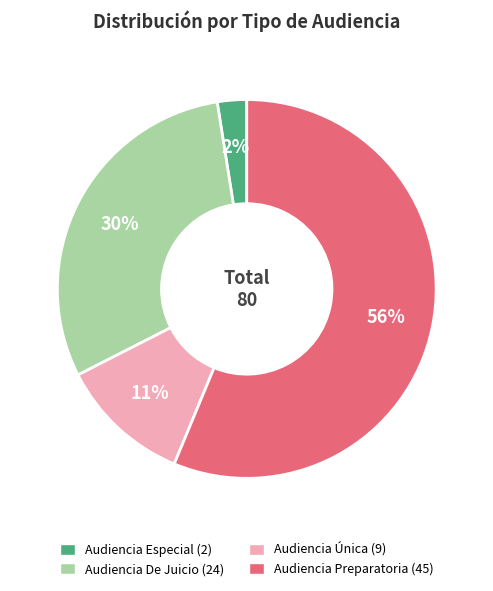

Do Audiencia De Juicio and Audiencia Especial together represent more than half of the pie?

No